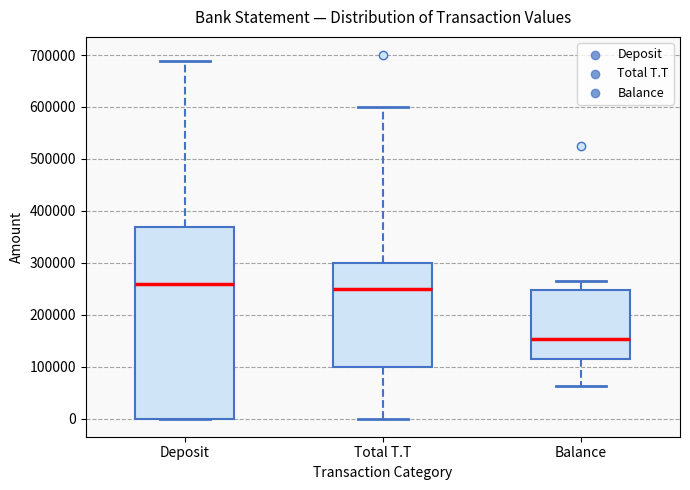

Reading left to right, transcribe this box plot: for each box, give where its median line is, the range the box spans, and where its two whiskers end, as read against the y-axis. The values are not printed on the chart, so give them approximately, as read against the axis.

Deposit: median 260000, box 0 to 370000, whiskers 0 to 690000
Total T.T: median 250000, box 100000 to 300000, whiskers 0 to 600000
Balance: median 150000, box 120000 to 250000, whiskers 60000 to 260000